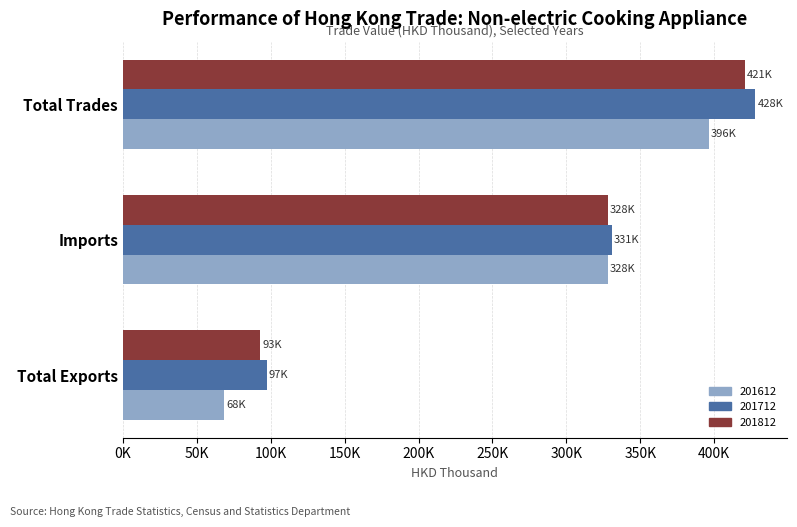

List the series in order of their peak value, highest first.

201712, 201812, 201612